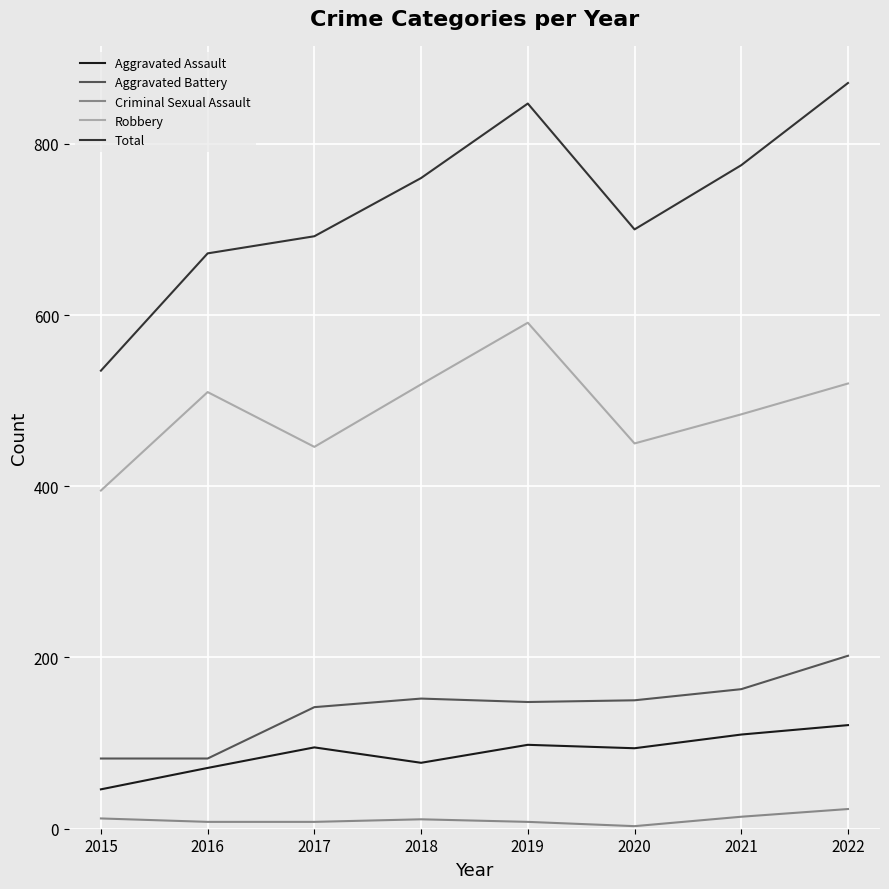

Is this an area chart (filled region under the line)?

No